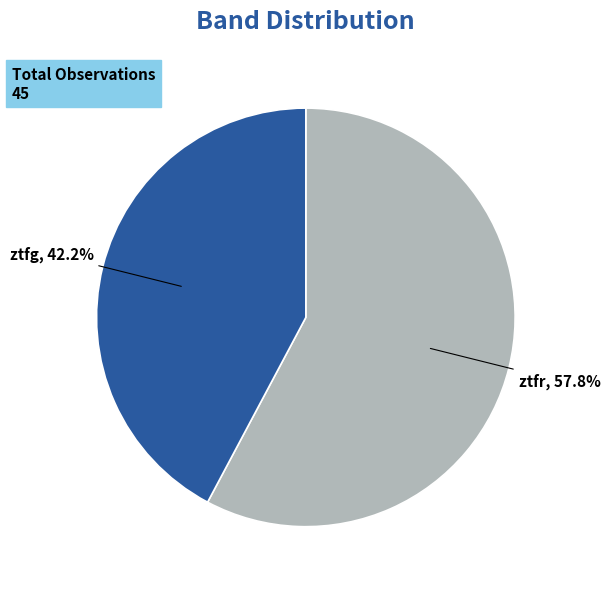

Is it true that ztfg is 42% of the pie?

True